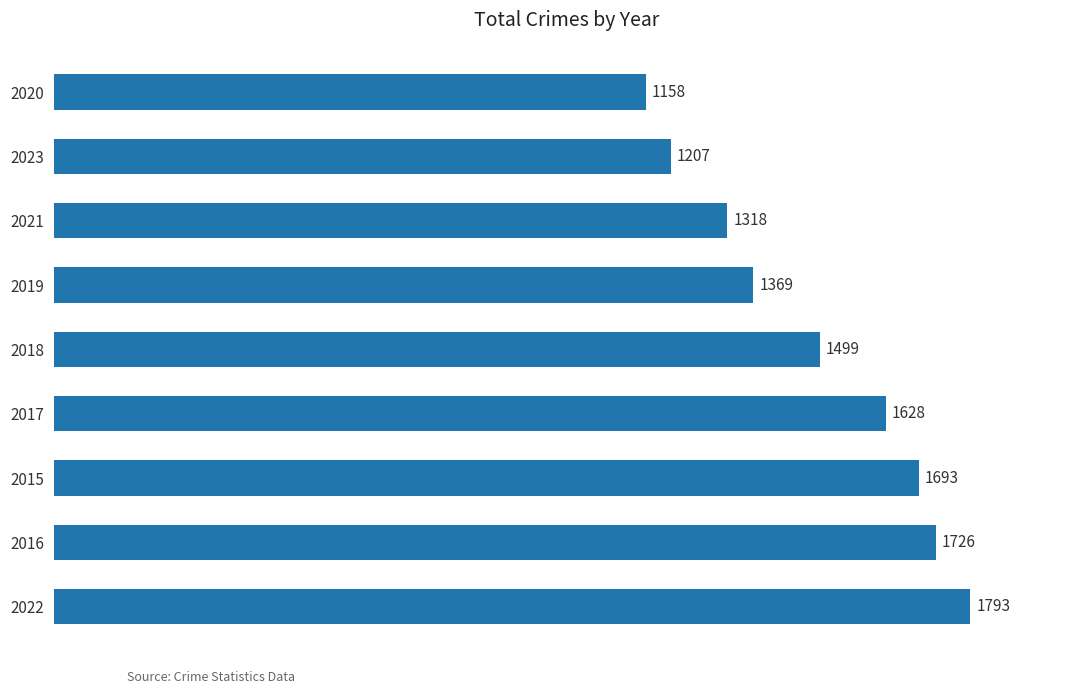

Reading bottom to top, what are all the values shown in this chart?

1793	1726	1693	1628	1499	1369	1318	1207	1158